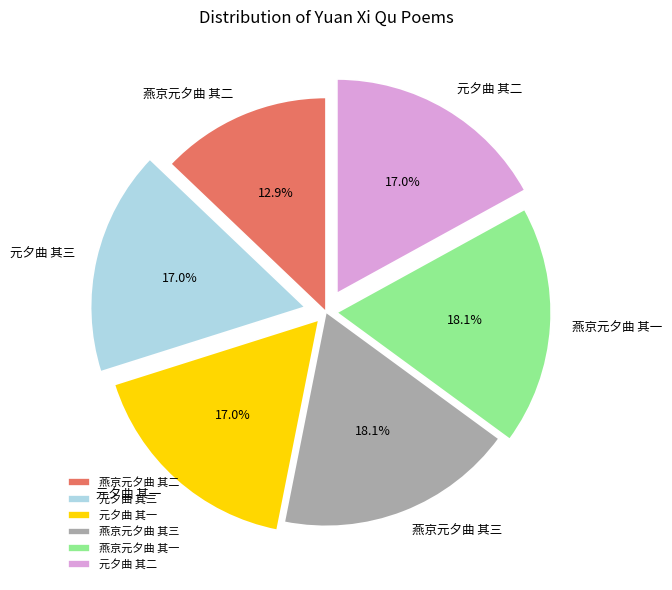

The 燕京元夕曲 其三 slice represents 28% of the pie. True or false?

False